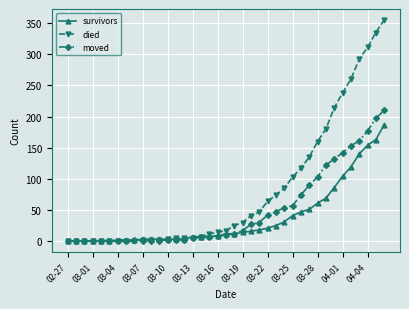

How many series are shown in this chart?

3